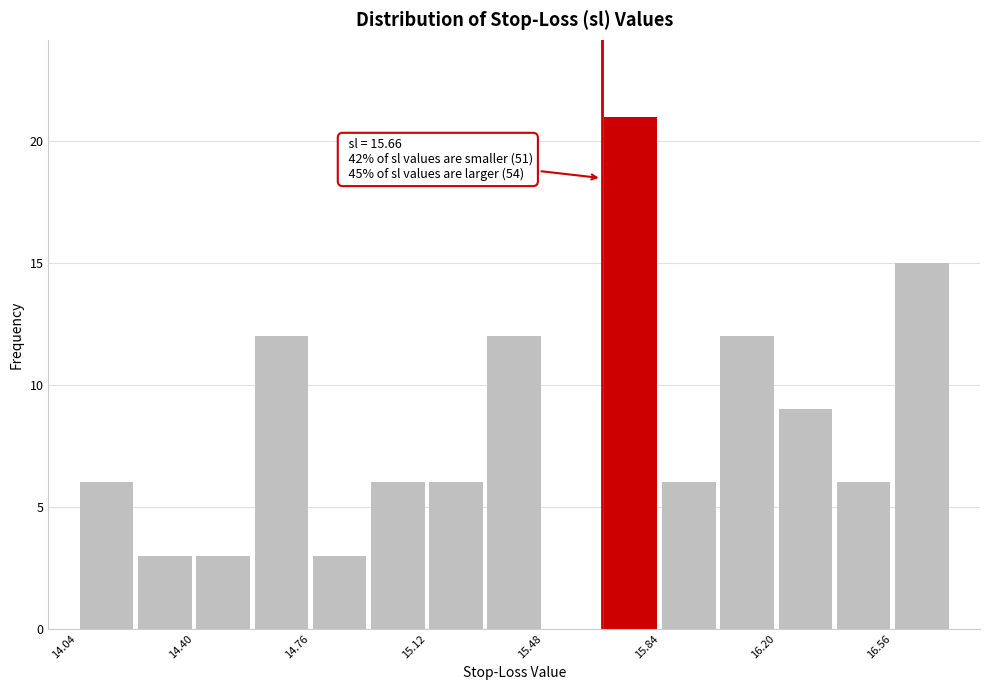

Around what value on the x-axis is the tallest bar? Give the approximate position of its centre, as read against the axis.

15.75